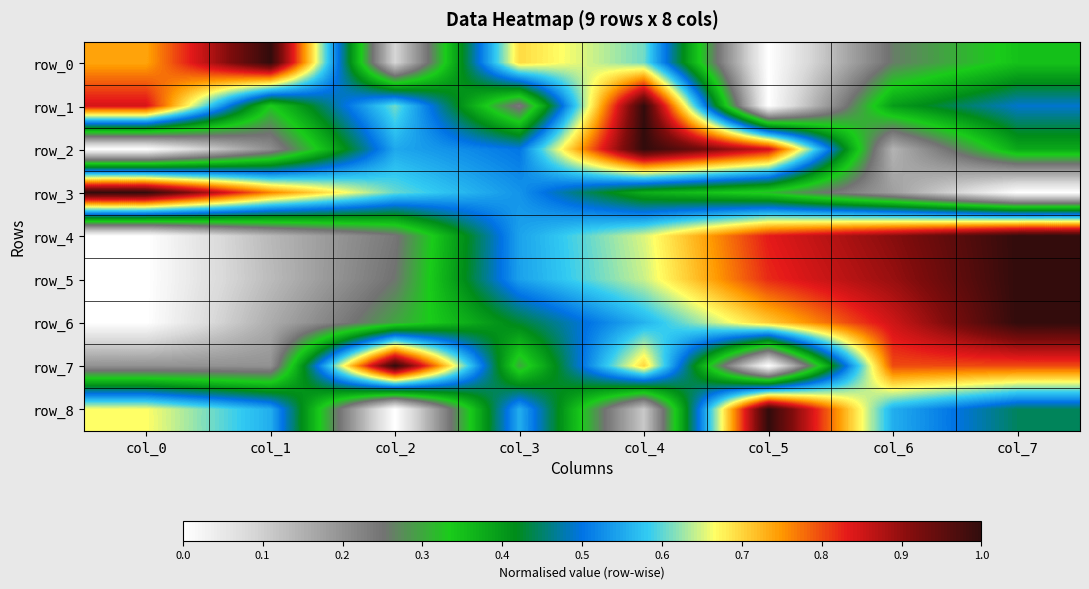

Rank the series by their maximum value, from highest to lowest.

row_0, row_1, row_2, row_3, row_4, row_5, row_6, row_7, row_8